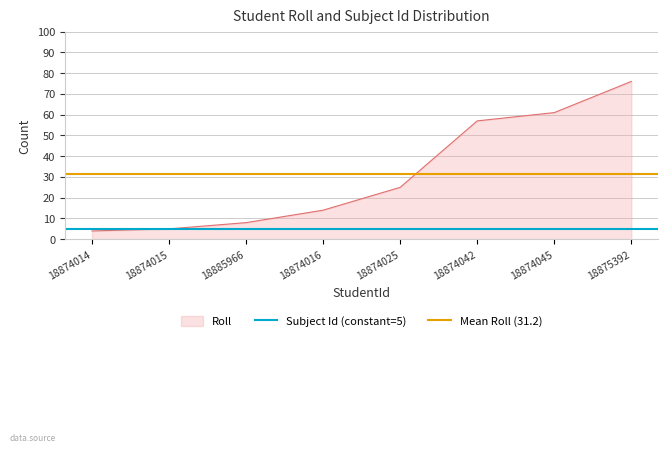

What is the sum of the Subject Id (constant=5) values at 18874014 and 18874015?

10.0